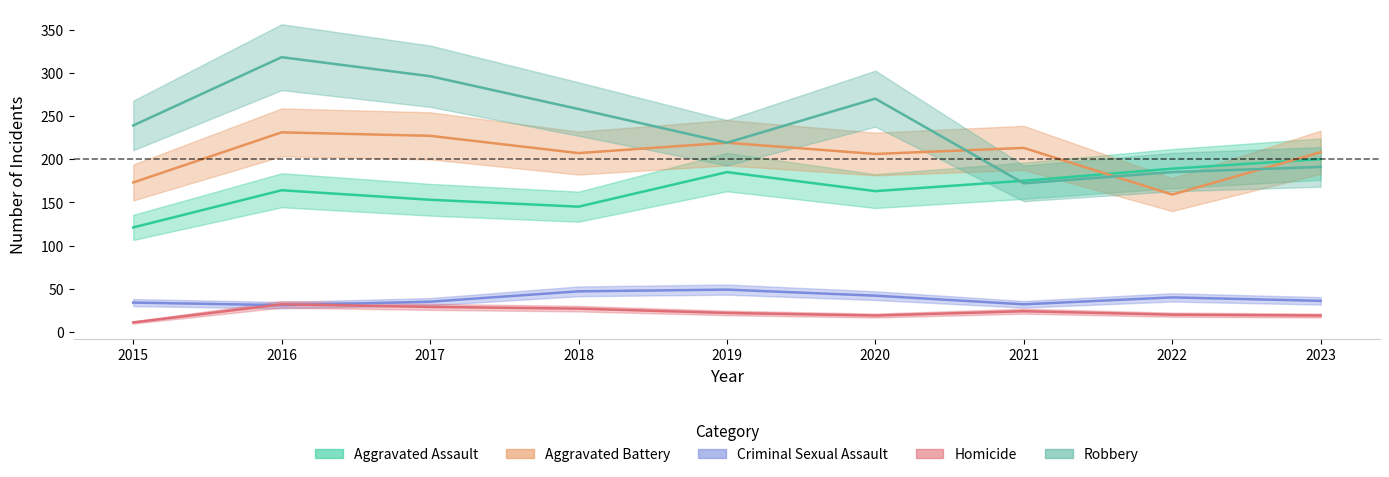

What are all the series names shown in the legend?

Aggravated Assault, Aggravated Battery, Criminal Sexual Assault, Homicide, Robbery